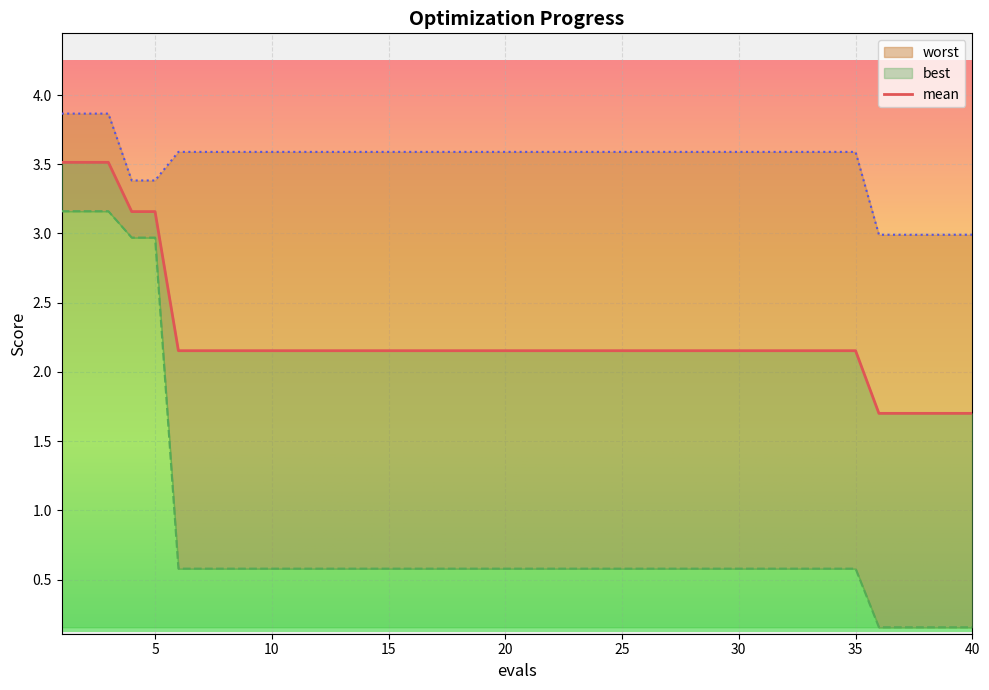

Which category has the highest value in the mean series?

1